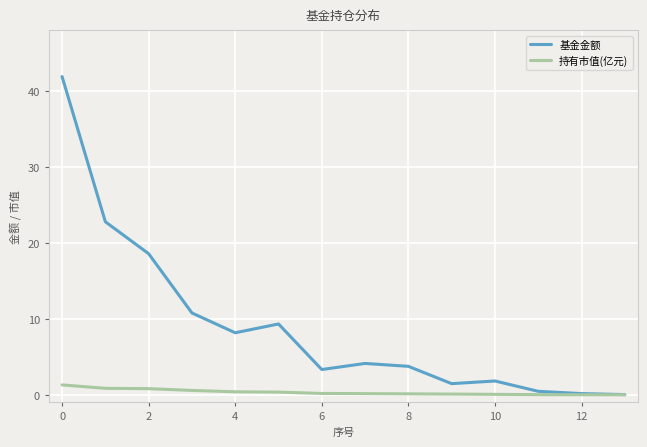

What is the difference between the second highest and second lowest values in the 基金金额 series?

22.6